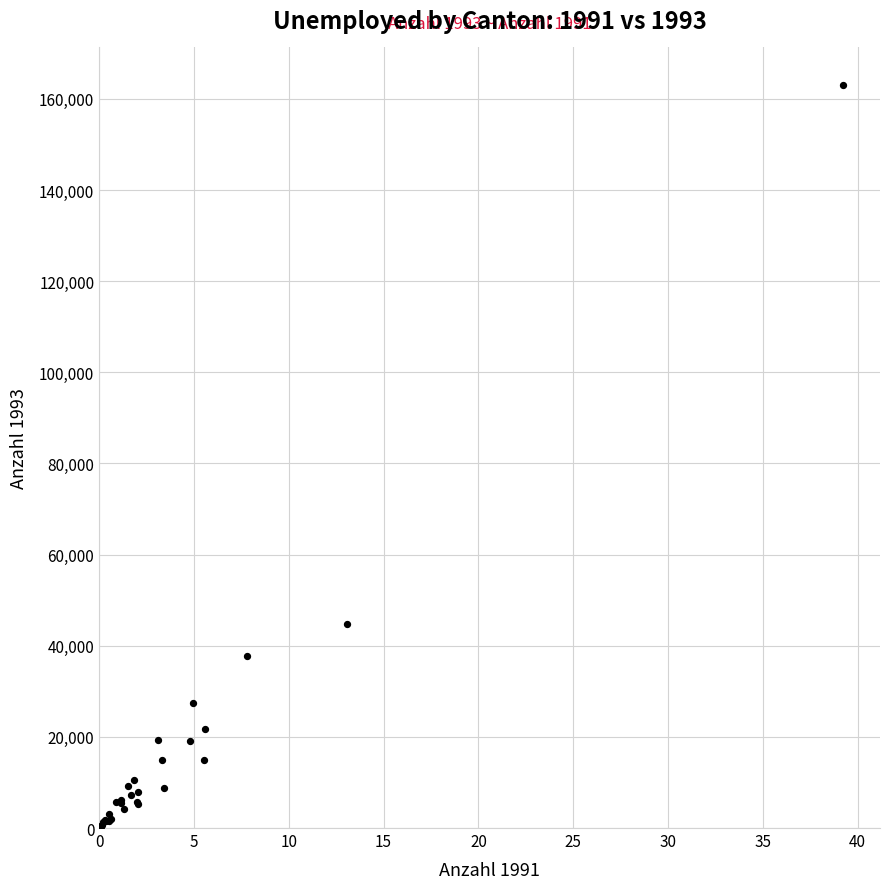

What Y value in the scatter plot is closest to 81623?

44665